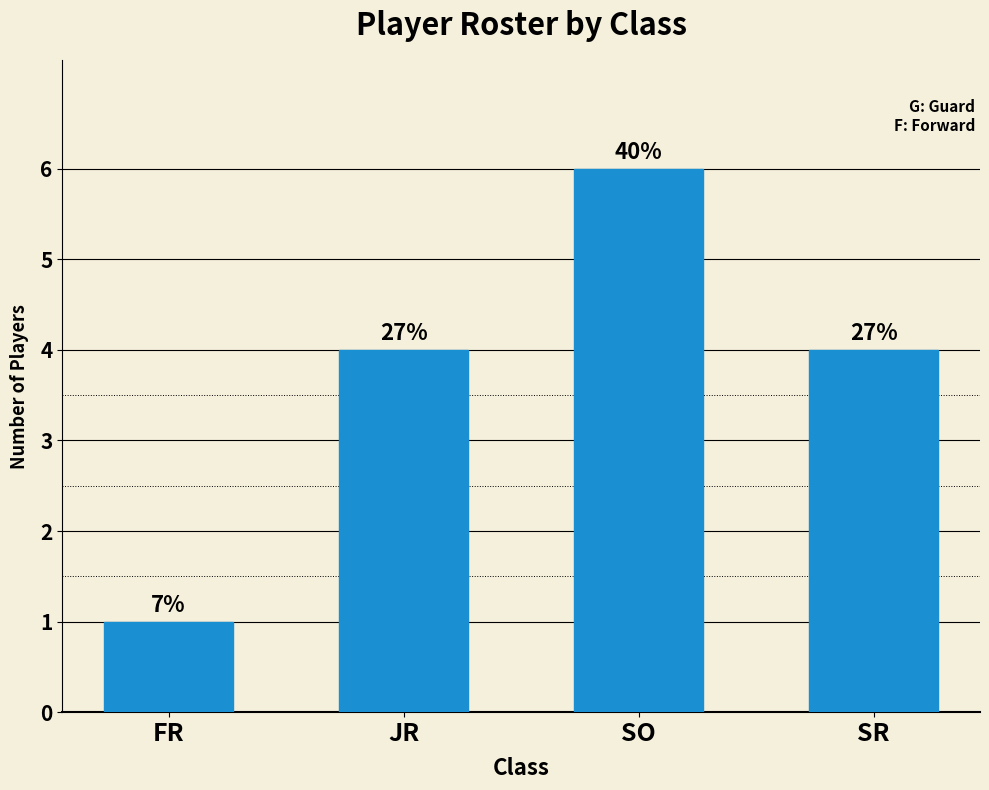

At which category does the chart reach its minimum across all series?

FR